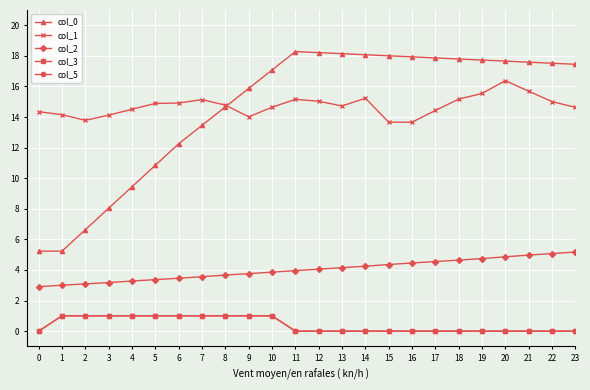

At which label does col_2 first exceed 4?

12